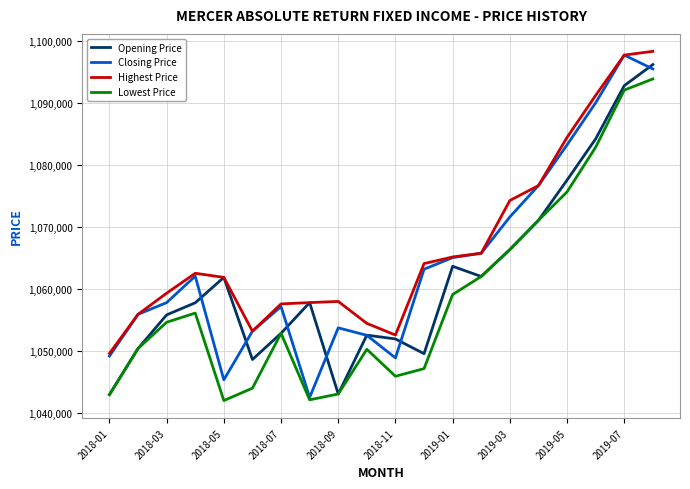

Rank the series by their average value, from highest to lowest.

Highest Price, Closing Price, Opening Price, Lowest Price